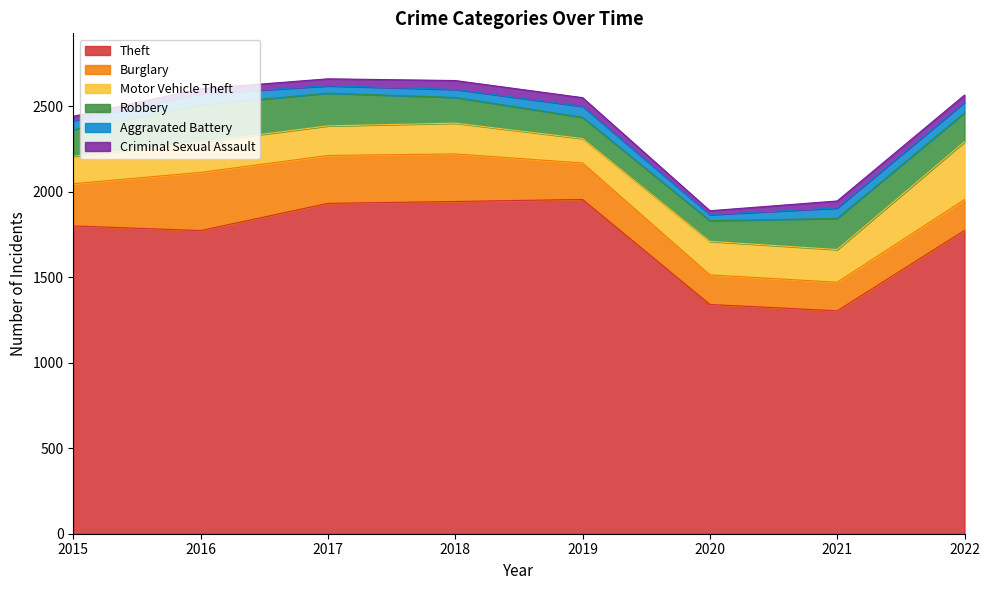

What is the spread (max minus min) of values at 2020?

1317